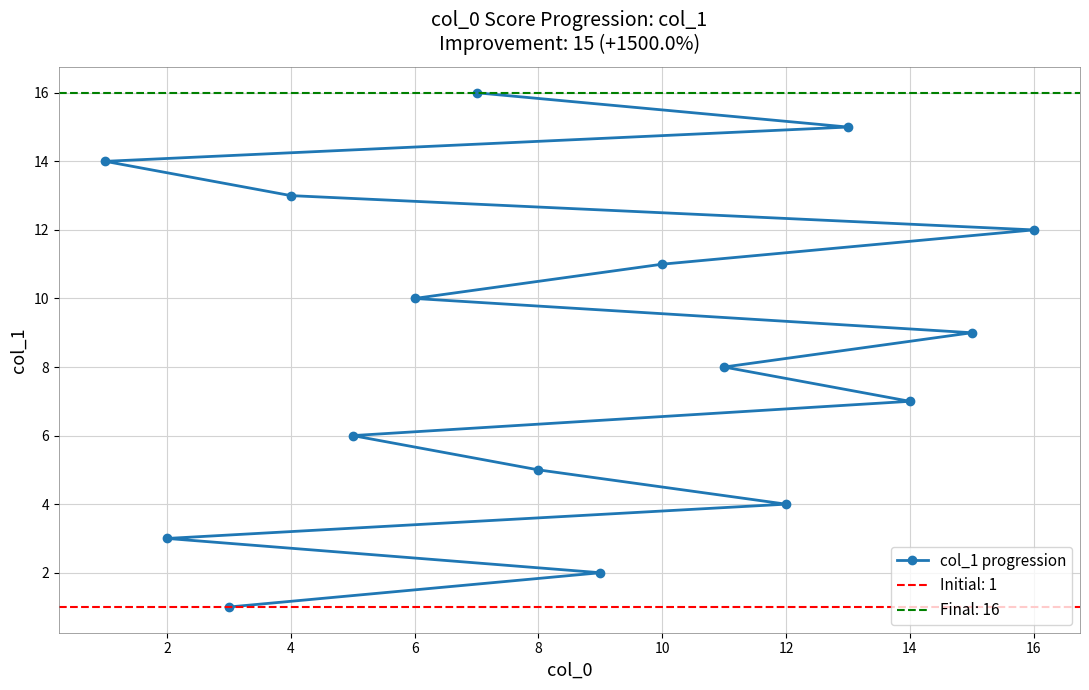

The value of col_1 progression at 8 is 2. True or false?

False